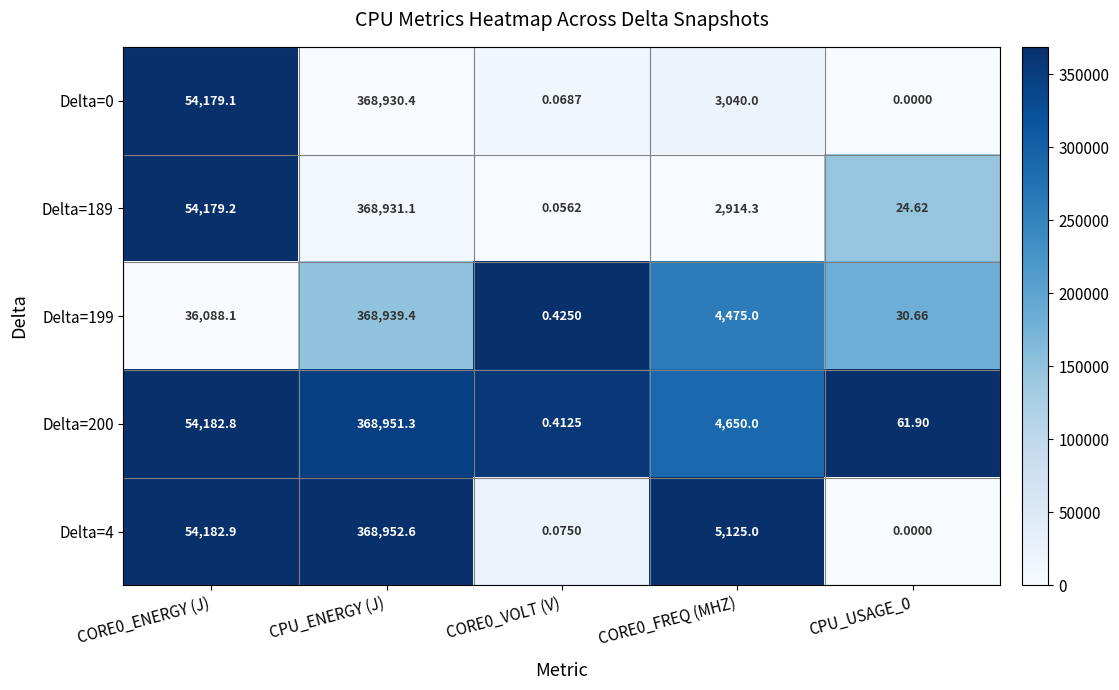

Is the value of Delta=189 at CORE0_FREQ (MHZ) greater than the value of Delta=4 at CORE0_ENERGY (J)?

No